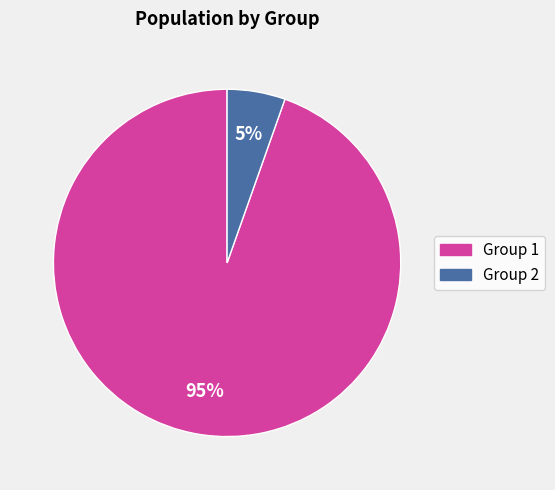

How many slices are in this pie chart?

2